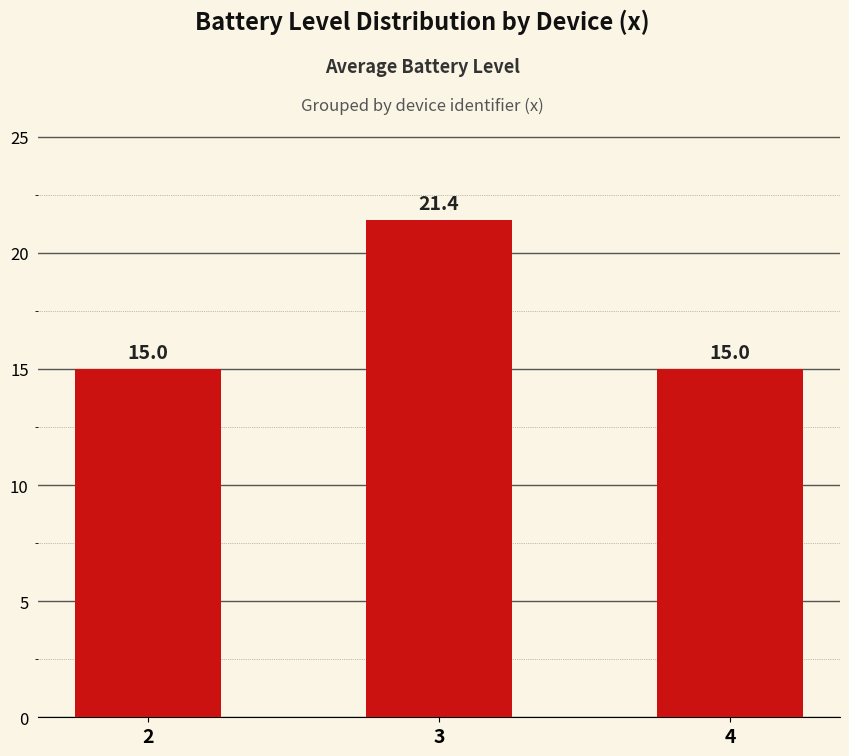

Are the bars horizontal?

No